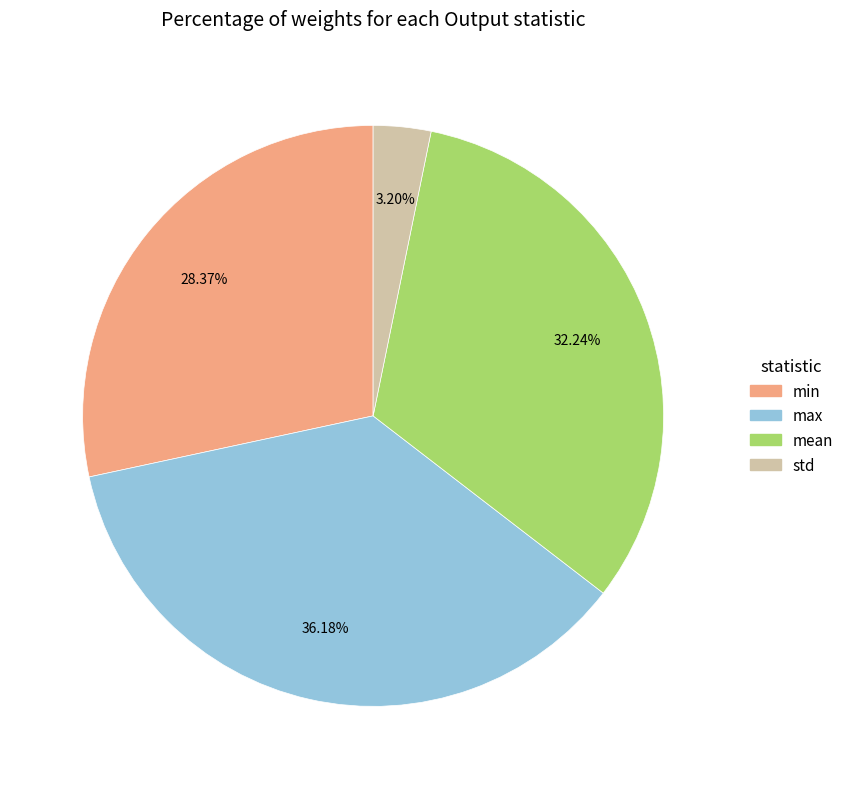

To the nearest percent, what is the combined percentage of std and mean?

35%